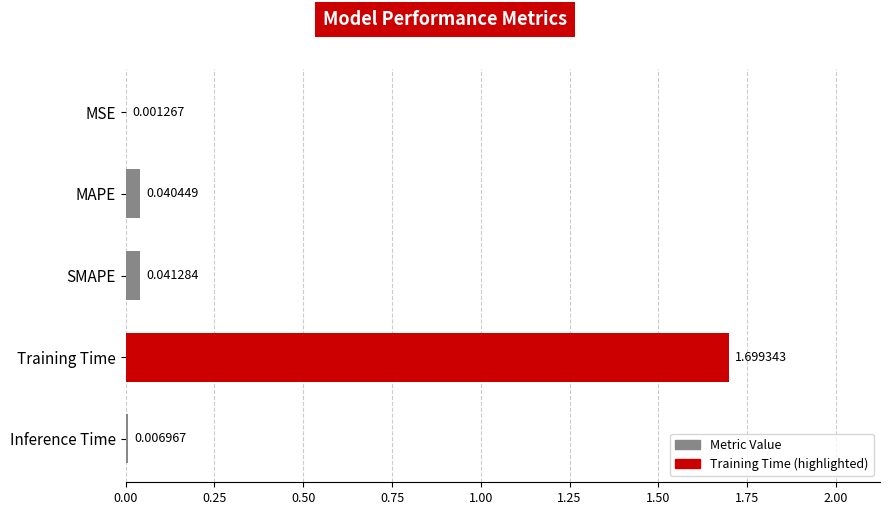

At which label is the value closest to 0?

MSE